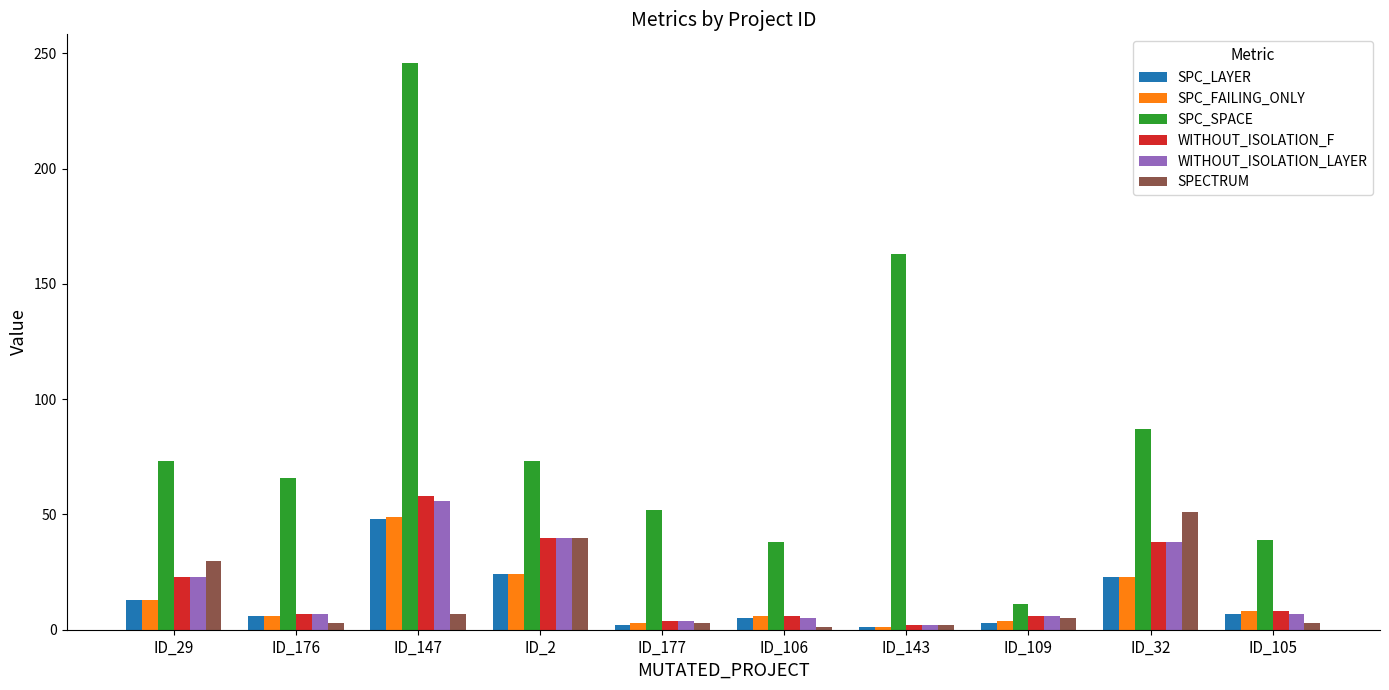

What is the label of the 2nd bar from the right?

ID_32